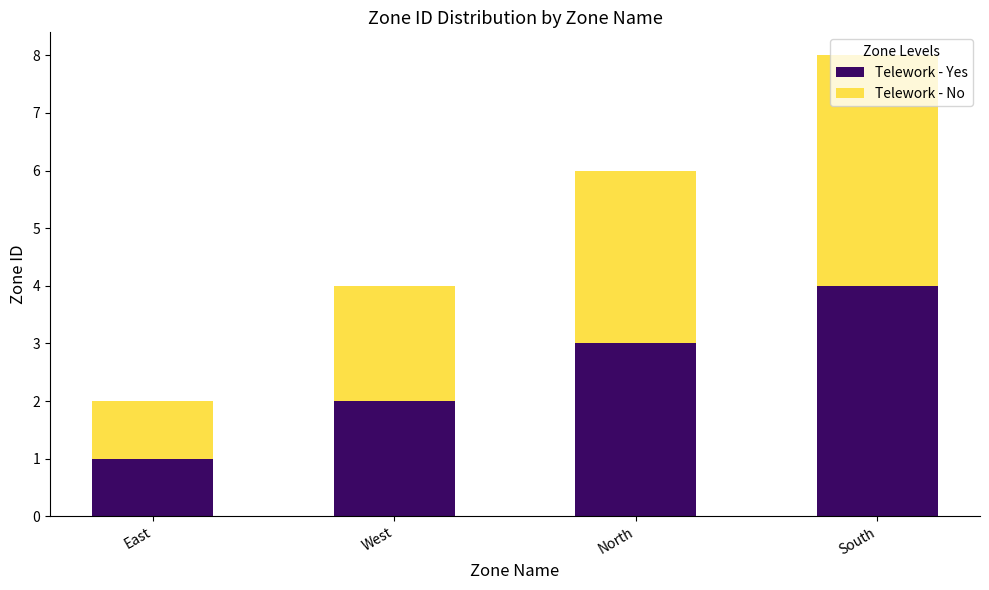

What are all the series names shown in the legend?

Telework - Yes, Telework - No